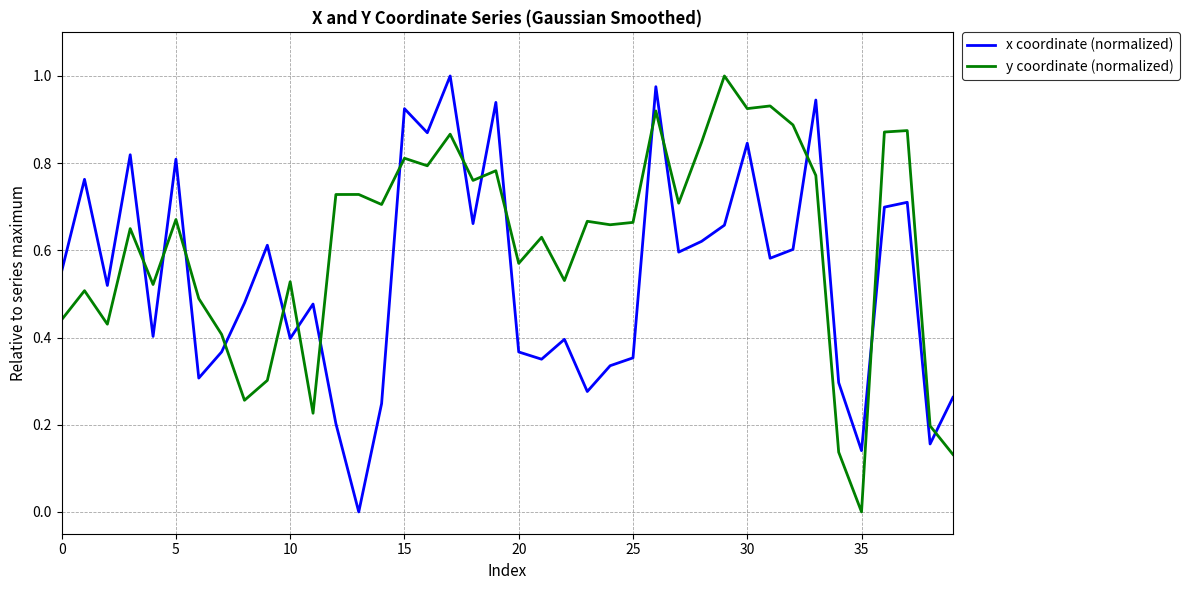

Which series has the largest total across all categories?

y coordinate (normalized)